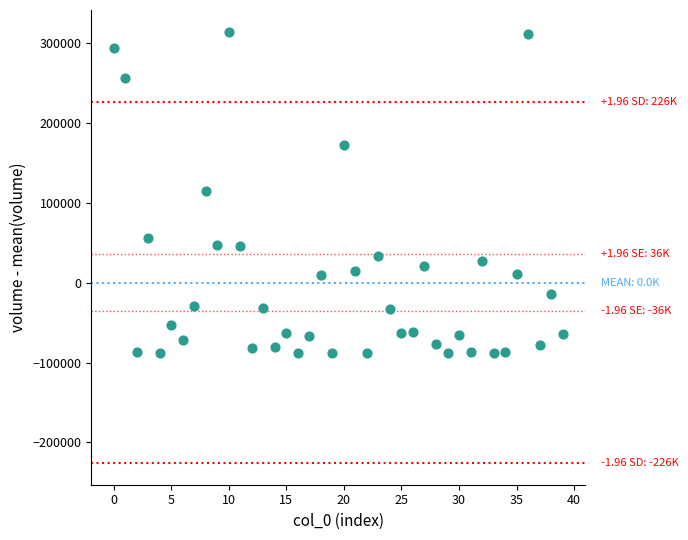

What is the range of Y values (max minus min)?

403033.7